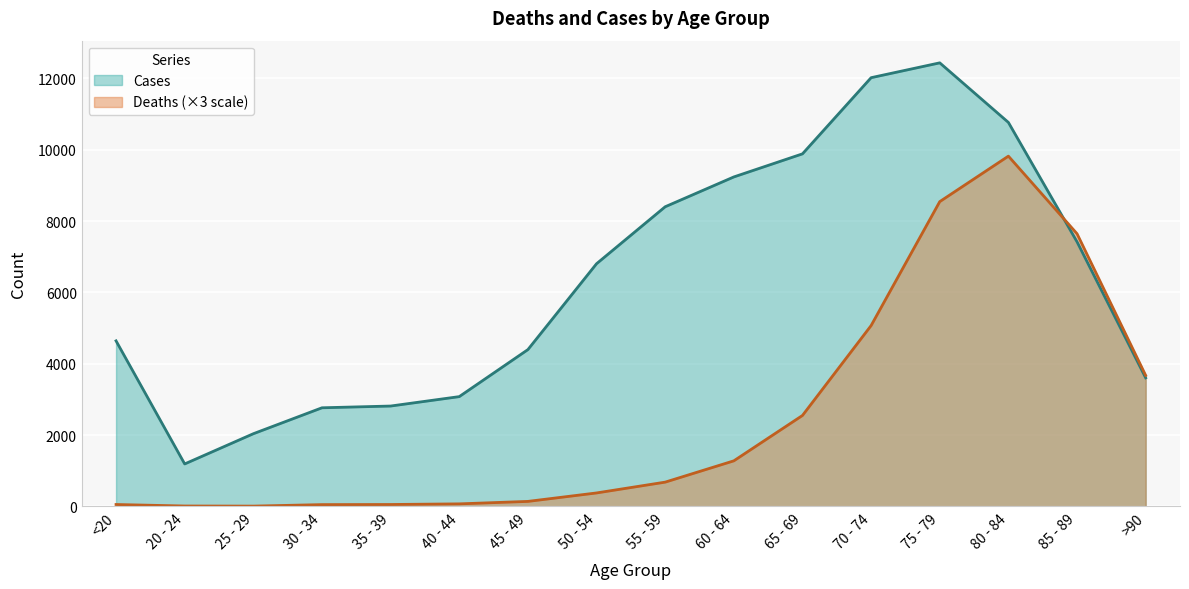

What is the average value of the Deaths series?

2502